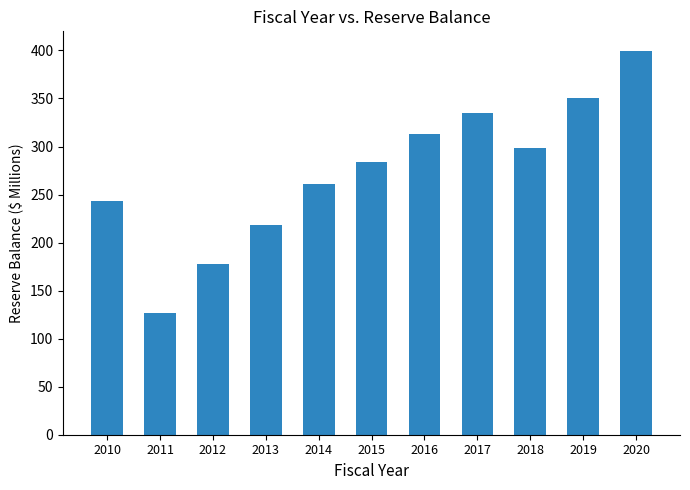

At which label does the data first exceed 284?

2015